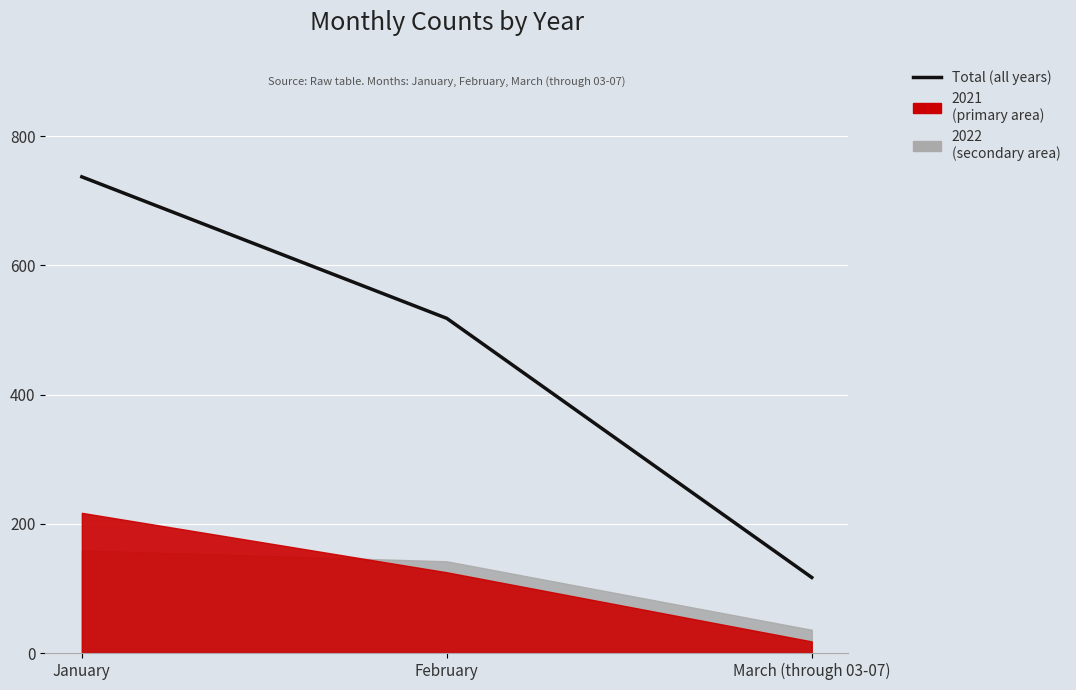

Which category has the highest value across all series?

January